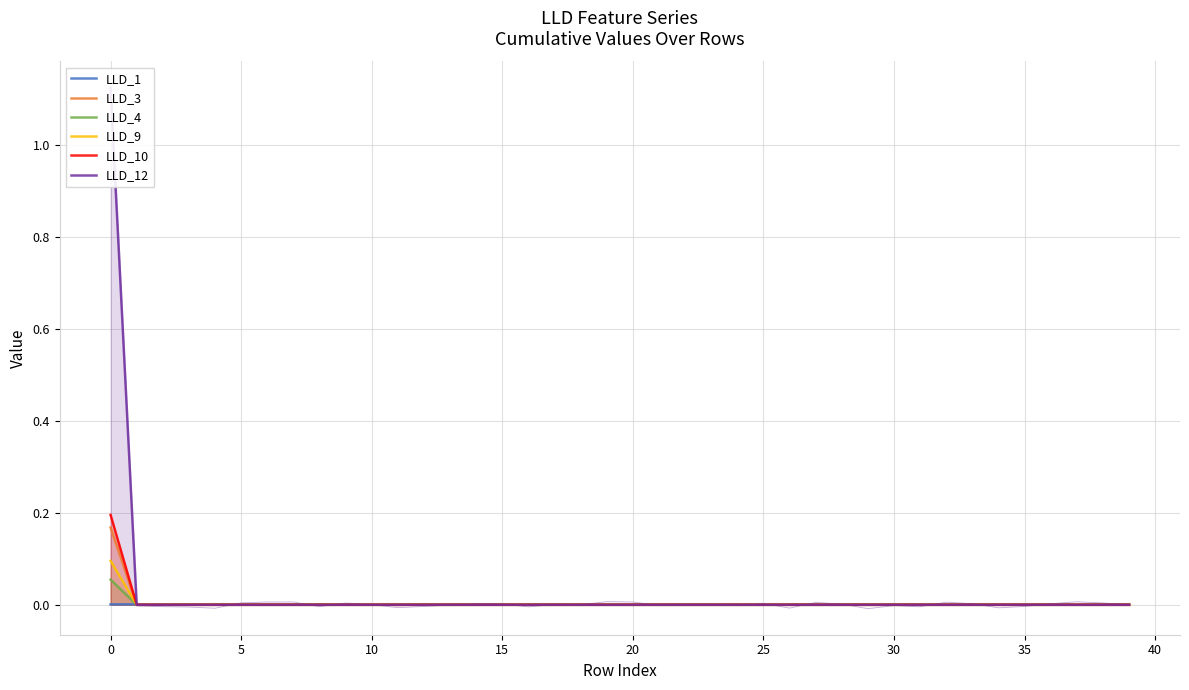

At how many categories does at least one series exceed 0?

40